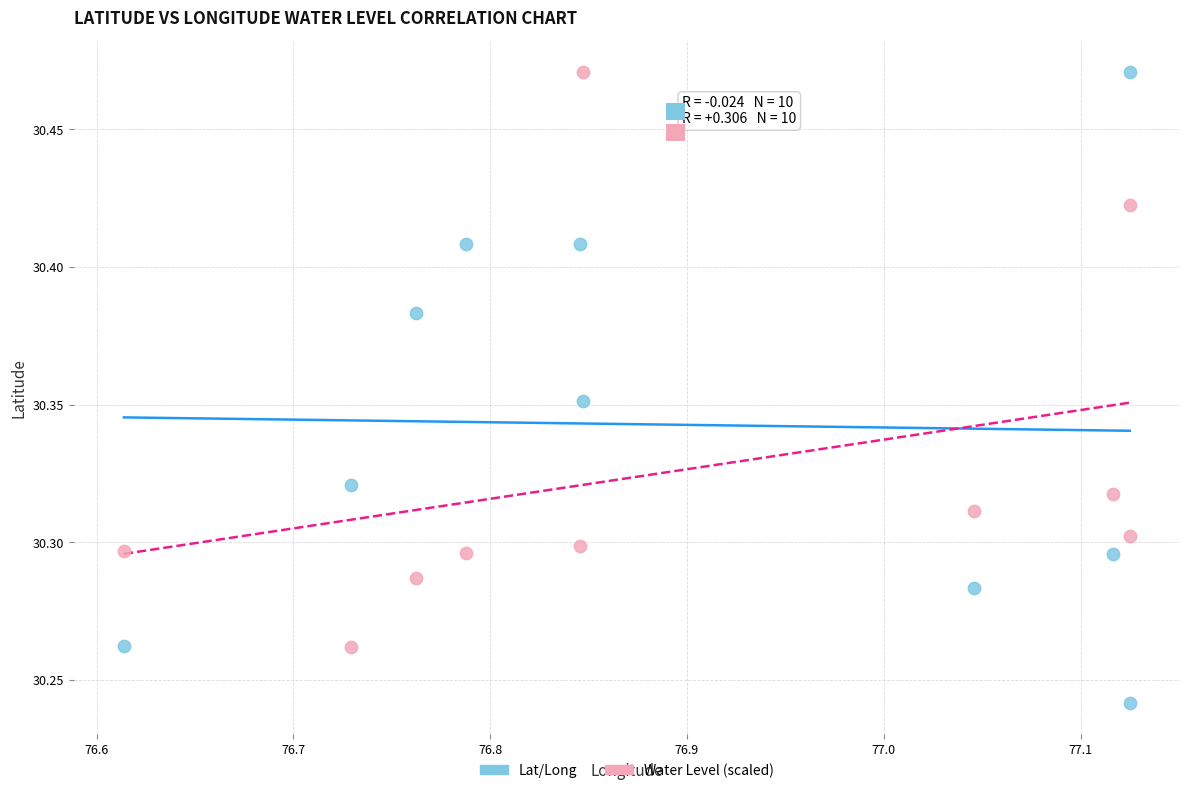

Across all data points, what is the range of X values (max minus min)?

0.5